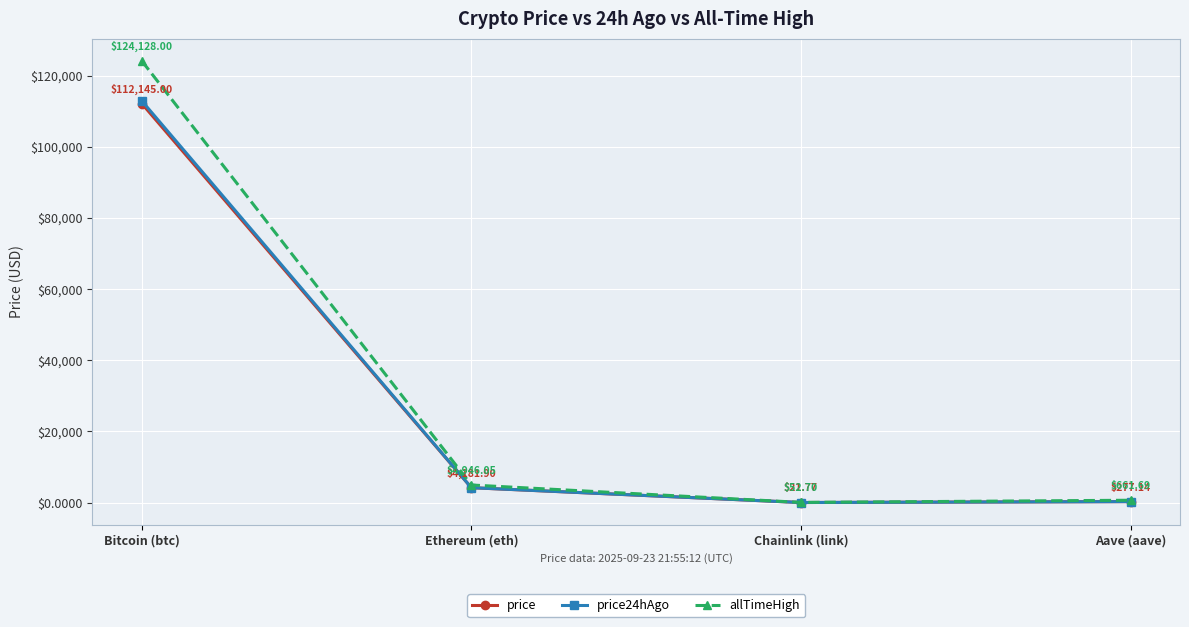

The value of price at Bitcoin (btc) is 25381.3. True or false?

False